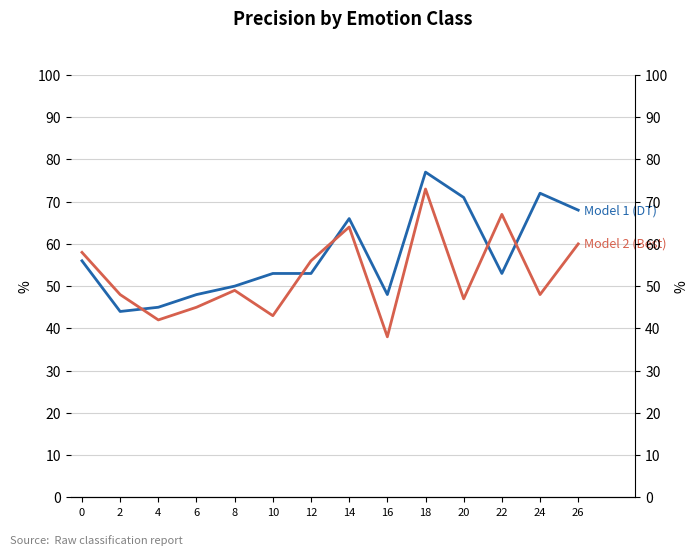

Between which two adjacent categories do Model 2 (Best) and Model 1 (DT) first intersect?

2 and 4